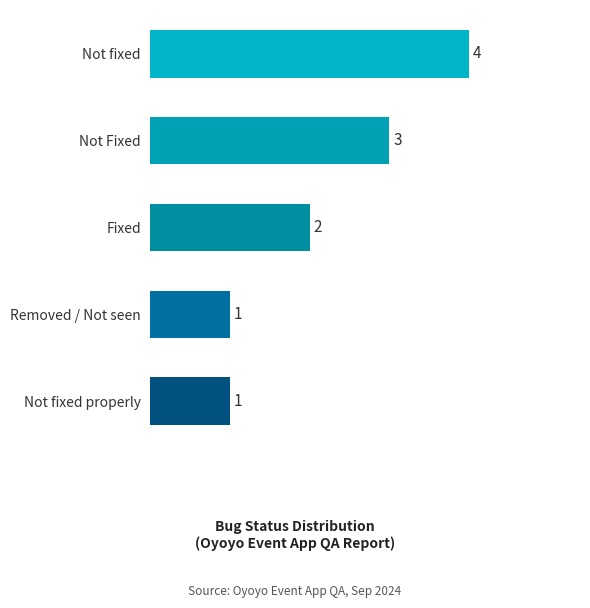

At which label is the value closest to 2?

Fixed